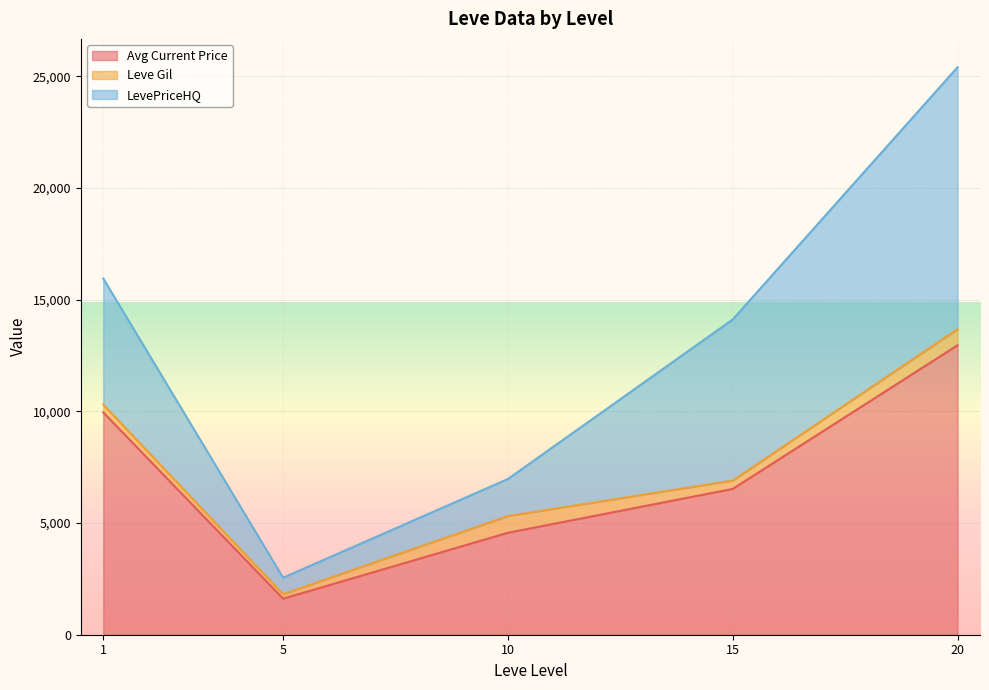

List the labels in order of Avg Current Price value, largest first.

20, 1, 15, 10, 5